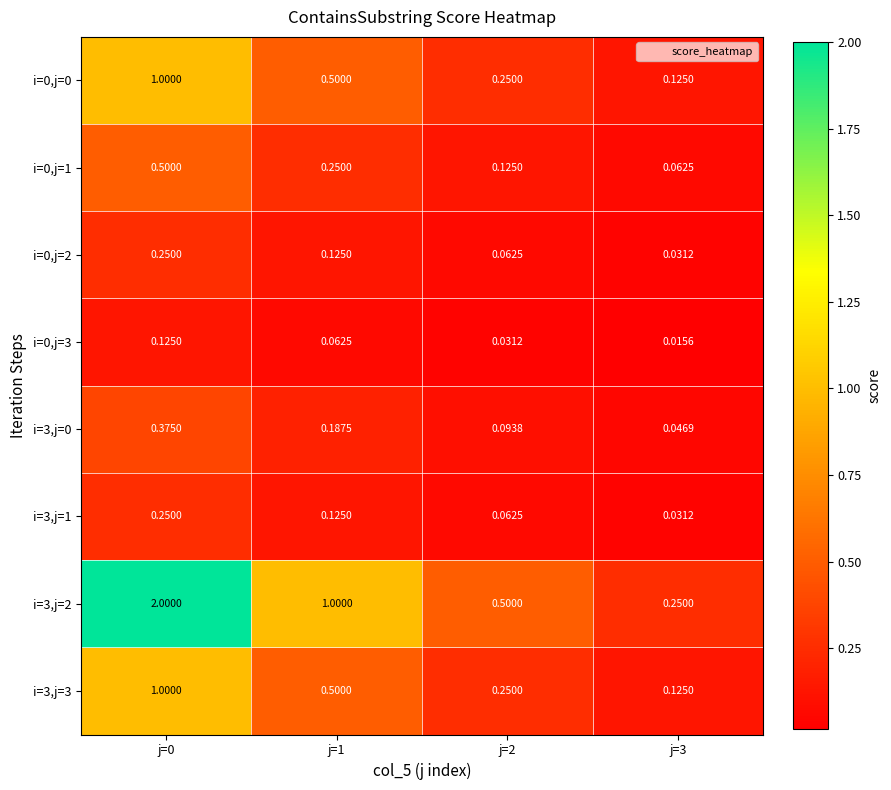

Is the value of i=0,j=1 at j=2 greater than the value of i=3,j=2 at j=2?

No